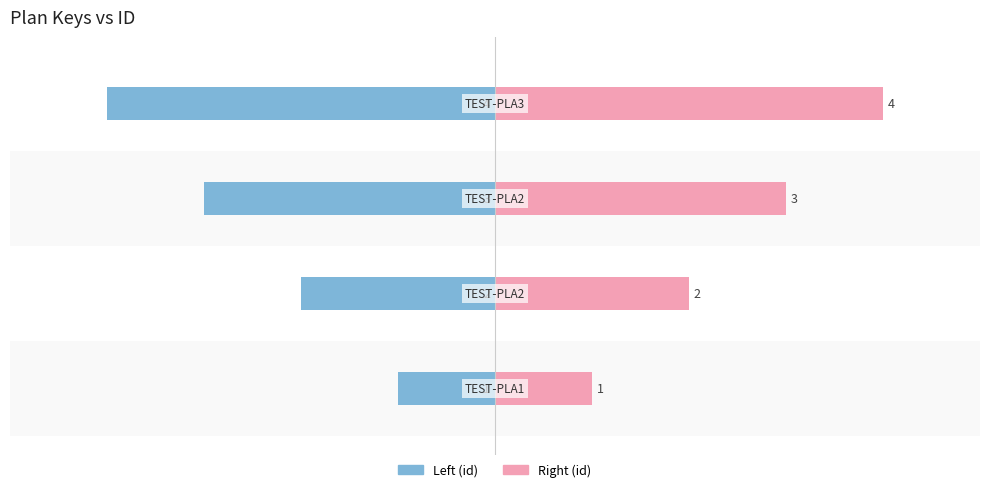

How many bars are there in total?

8